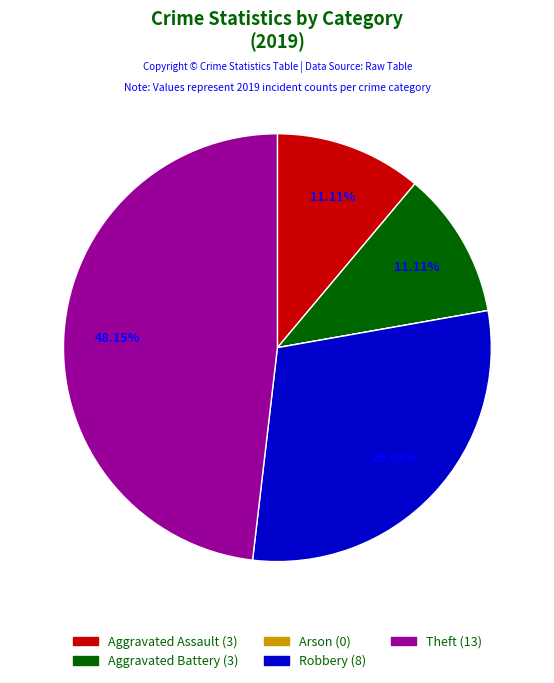

To the nearest percent, what is the combined percentage of Aggravated Battery and Aggravated Assault?

22%